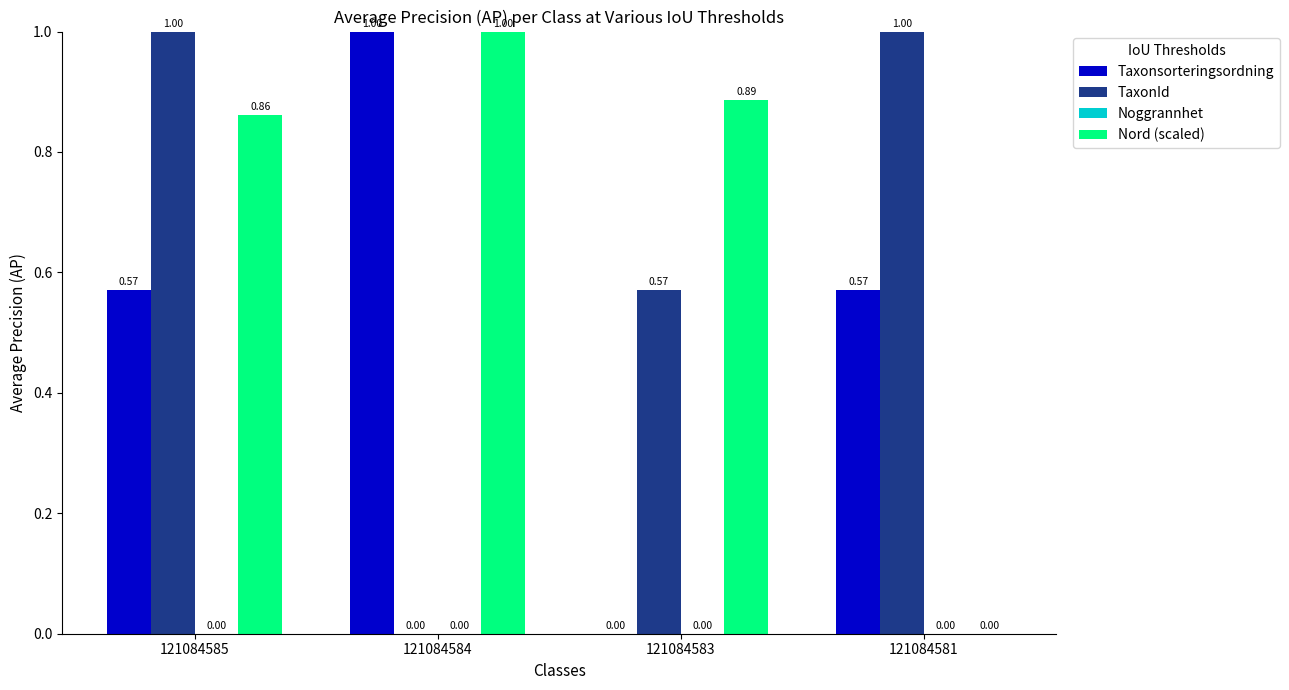

Count the Nord (scaled) values in the range 0 to 1.

4